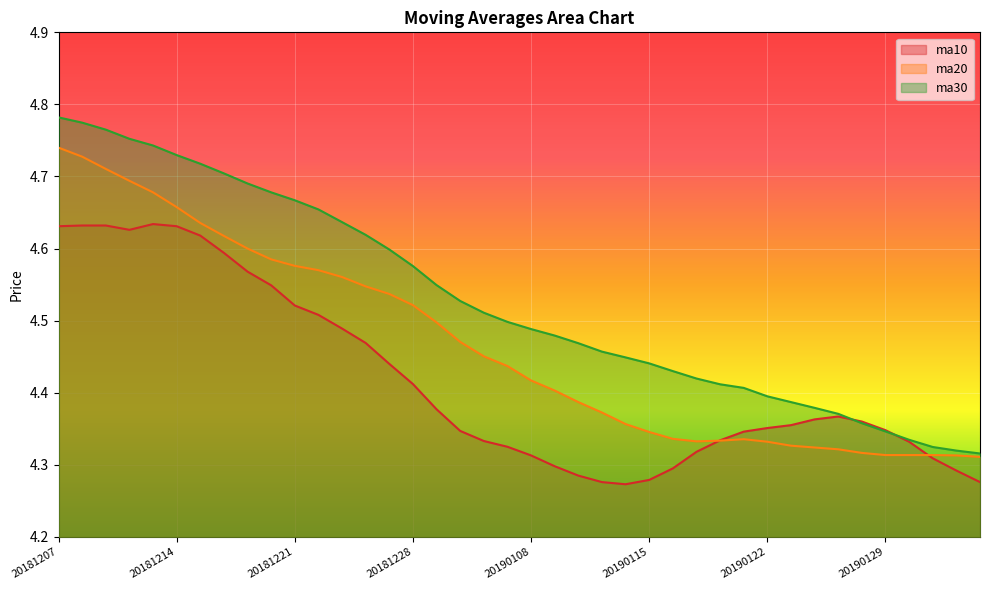

Which series ends up on top after the final intersection of ma30 and ma10?

ma30